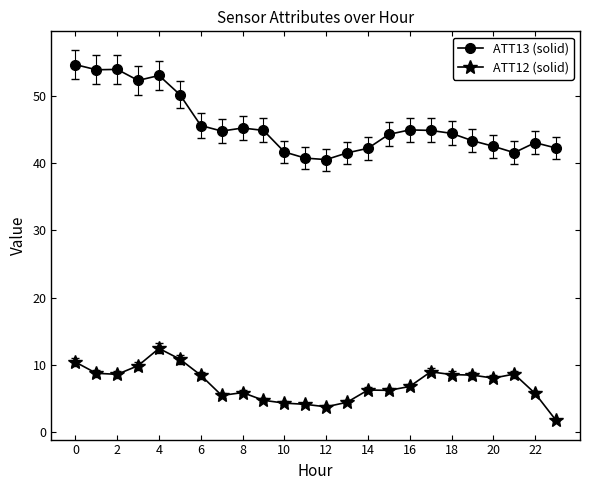

What is the maximum value shown in the chart?

54.6